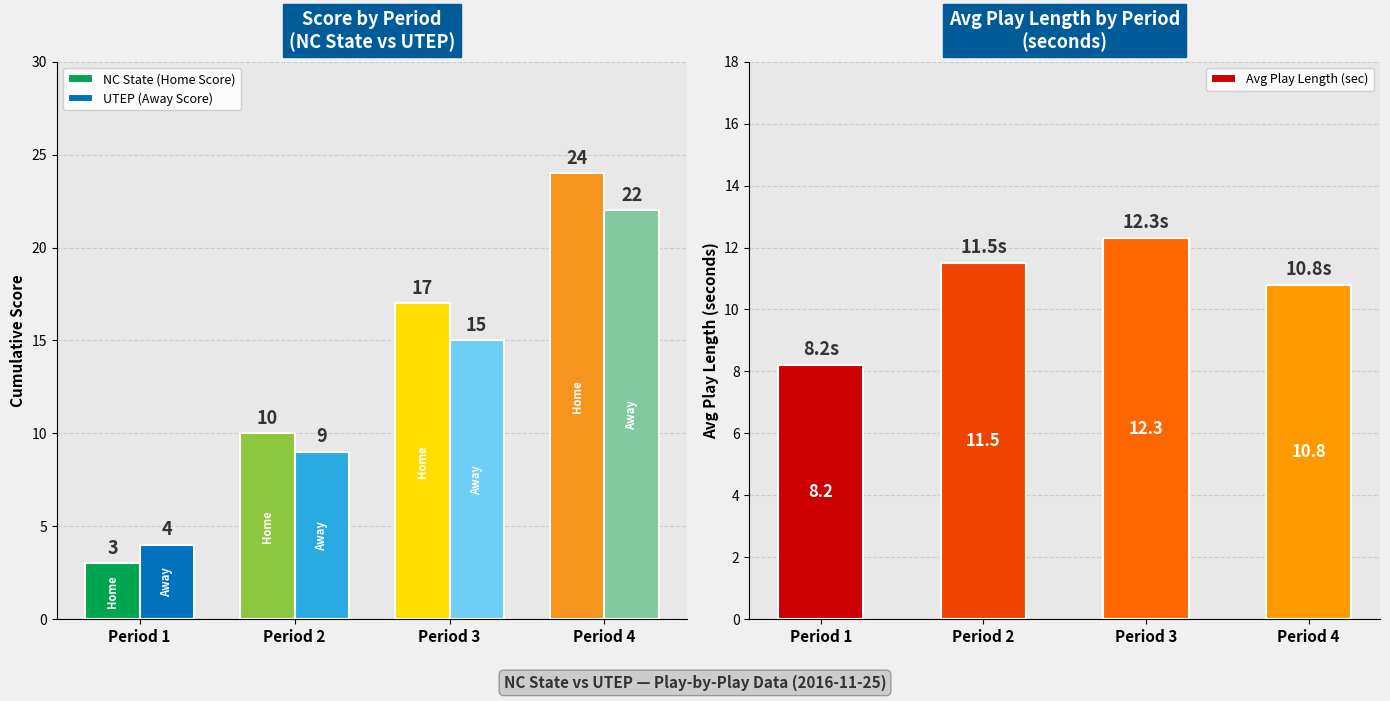

Are the bars horizontal?

No